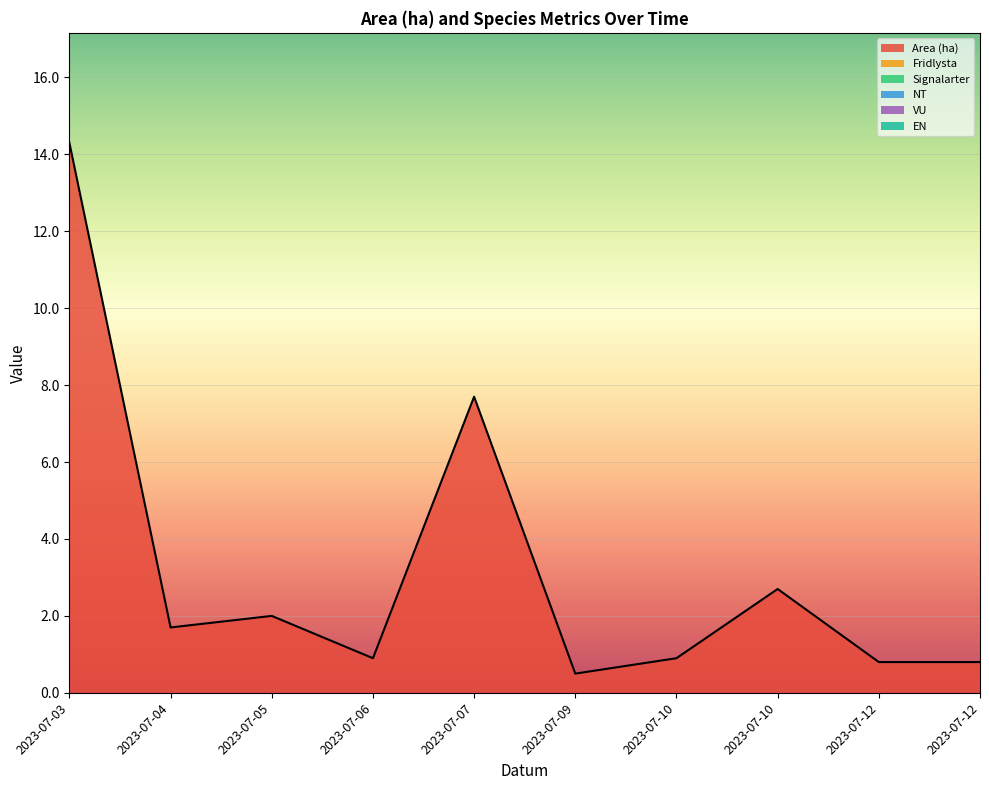

At which category is the sum across all series the highest?

2023-07-03